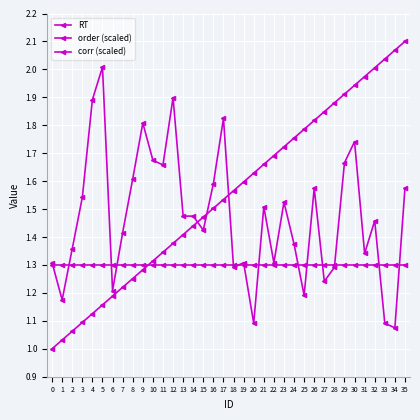

What is the difference between the maximum and minimum values in the RT series?

0.9